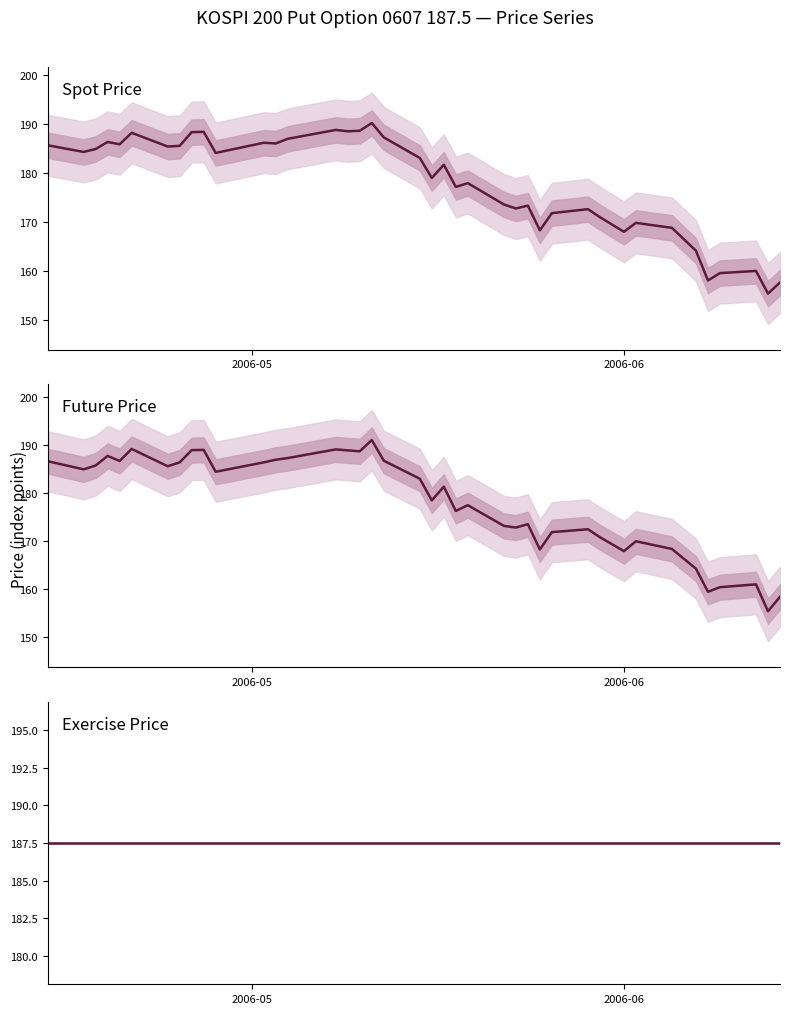

What is the sum of all Future Price values?

7125.9